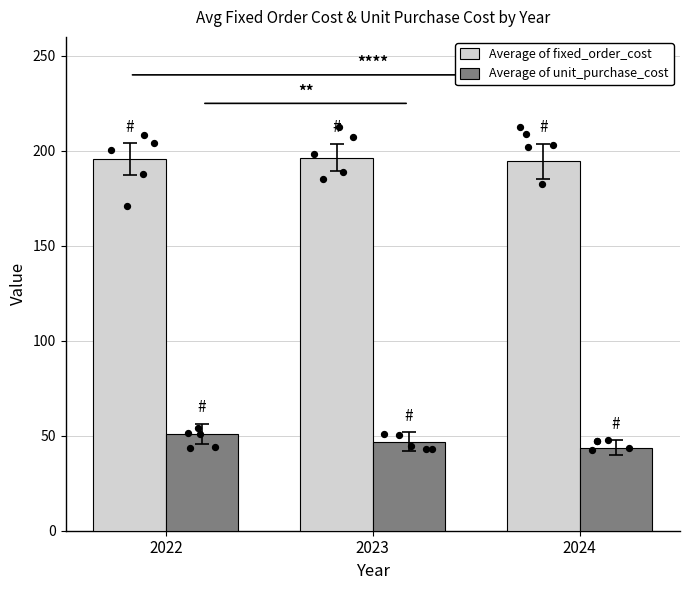

Which series reaches the maximum Y coordinate?

Average of fixed_order_cost